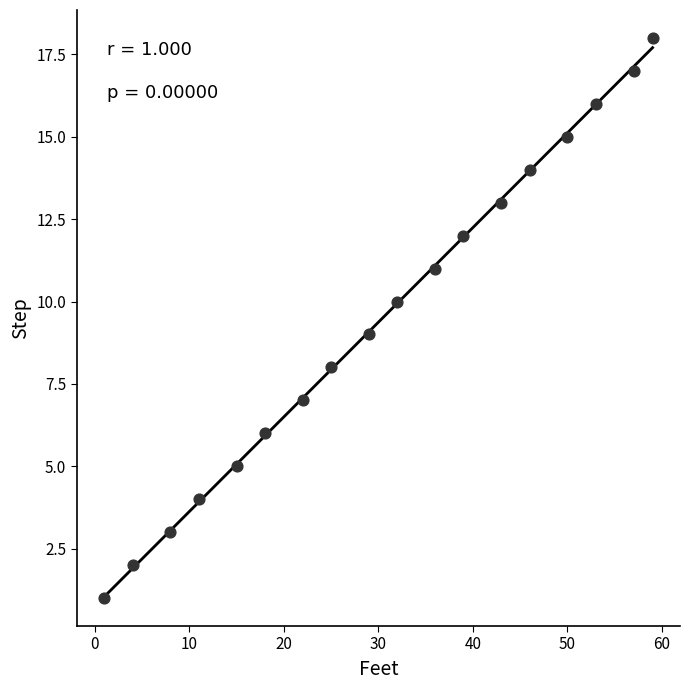

What is the range of X values (max minus min)?

58